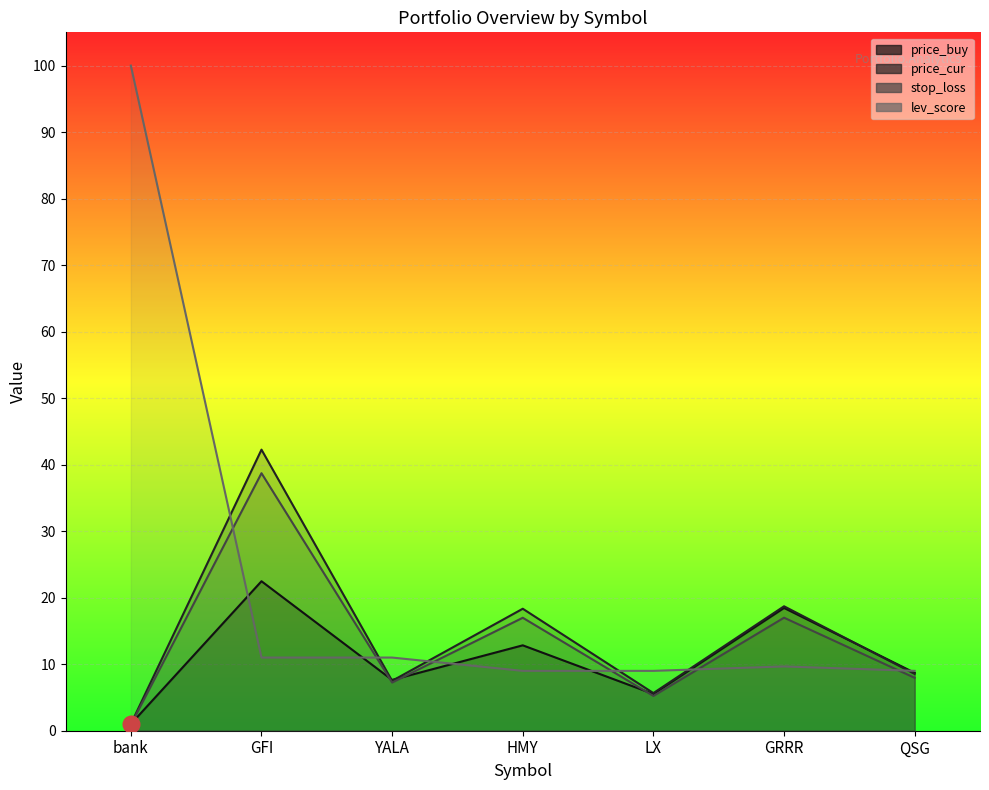

Reading left to right, transcribe all the data shown in this chart.

price_buy: 1.0	22.5	7.6	12.8	5.5	18.5	8.7
price_cur: 1.0	42.3	7.5	18.3	5.7	18.7	8.5
stop_loss: 0.9	38.7	7.2	17.0	5.2	17.0	8.0
lev_score: 100.0	11.0	11.0	9.0	9.0	9.7	9.0